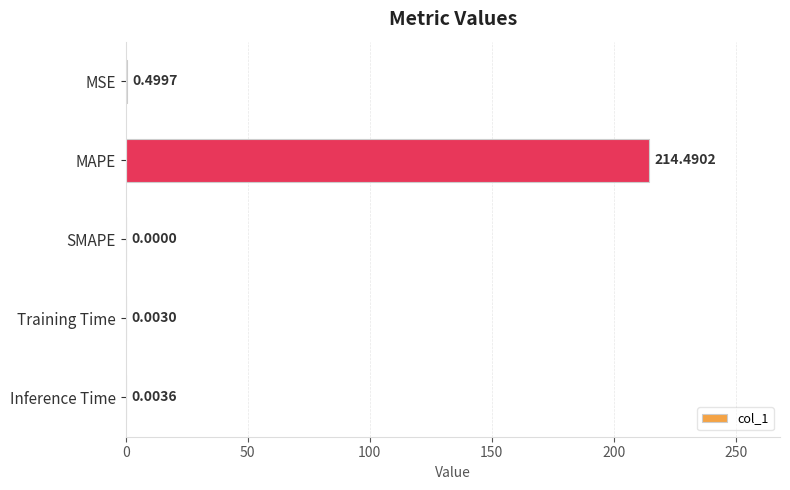

What is the sum of all values?

215.0